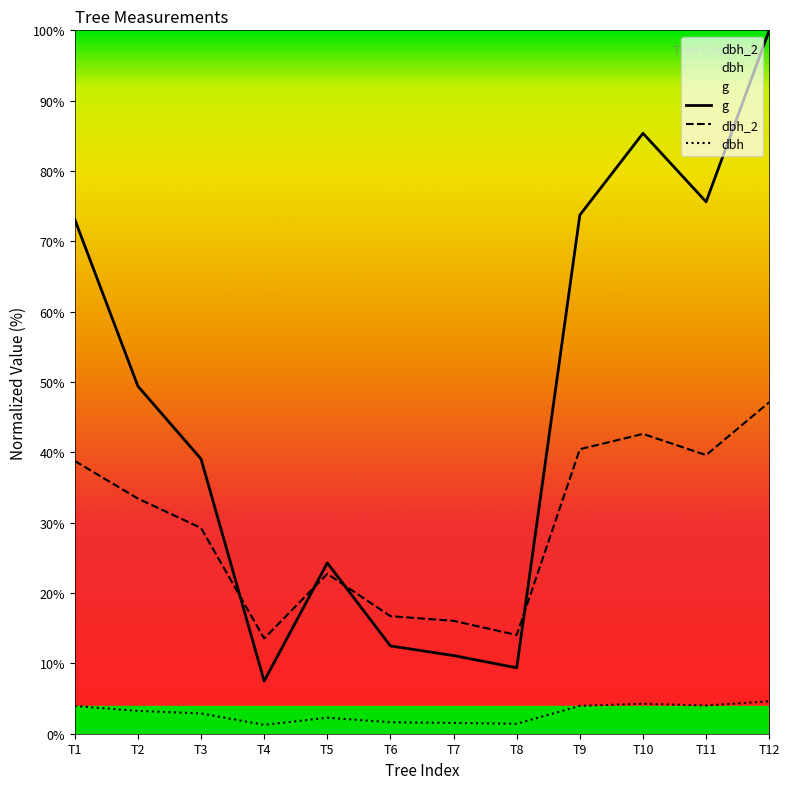

Rank the series at T7 from highest to lowest value.

dbh_2, g, dbh